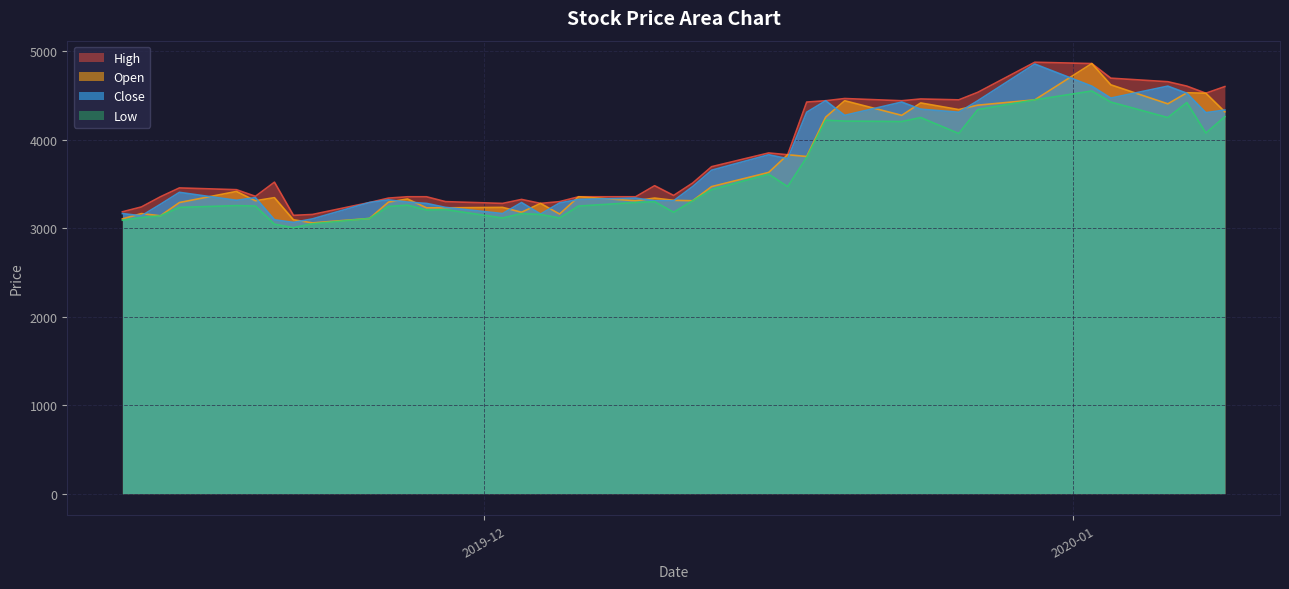

What is the greatest value displayed?

4875